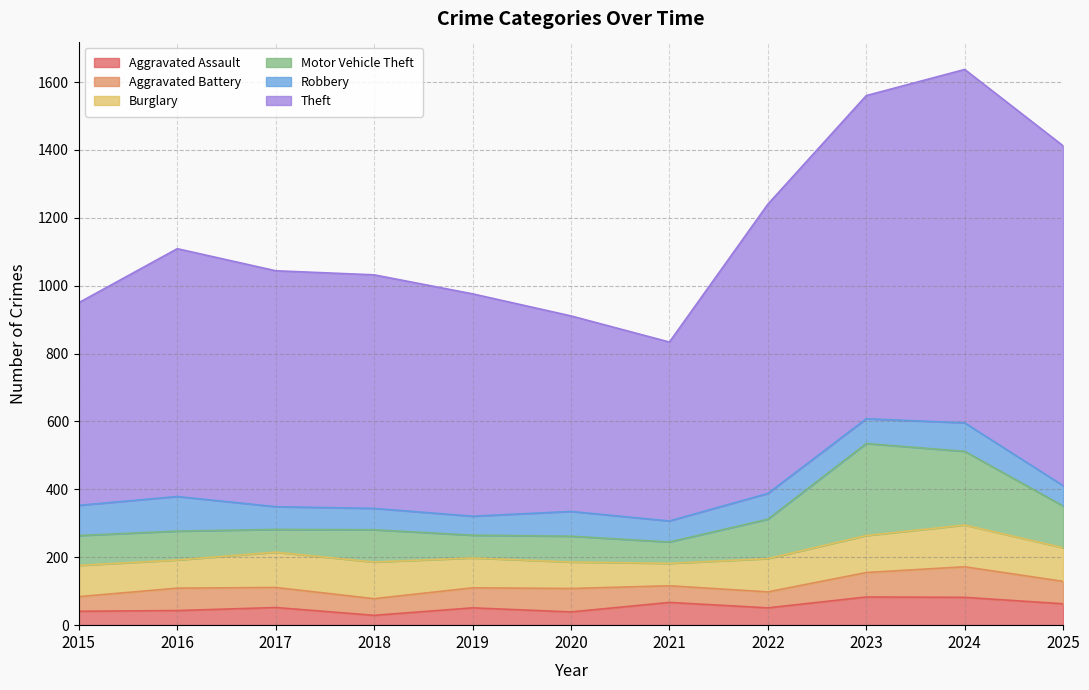

Rank the series at 2021 from lowest to highest value.

Aggravated Battery, Robbery, Motor Vehicle Theft, Burglary, Aggravated Assault, Theft